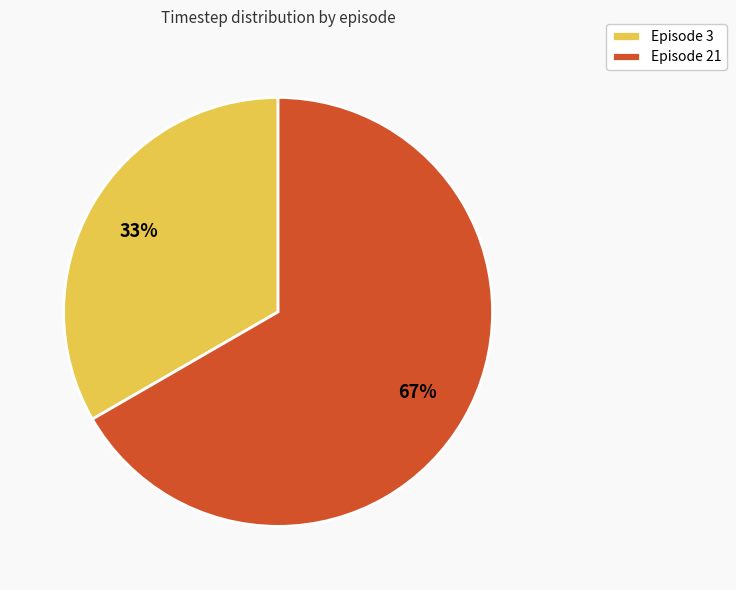

To the nearest percent, what is the average slice percentage?

50%